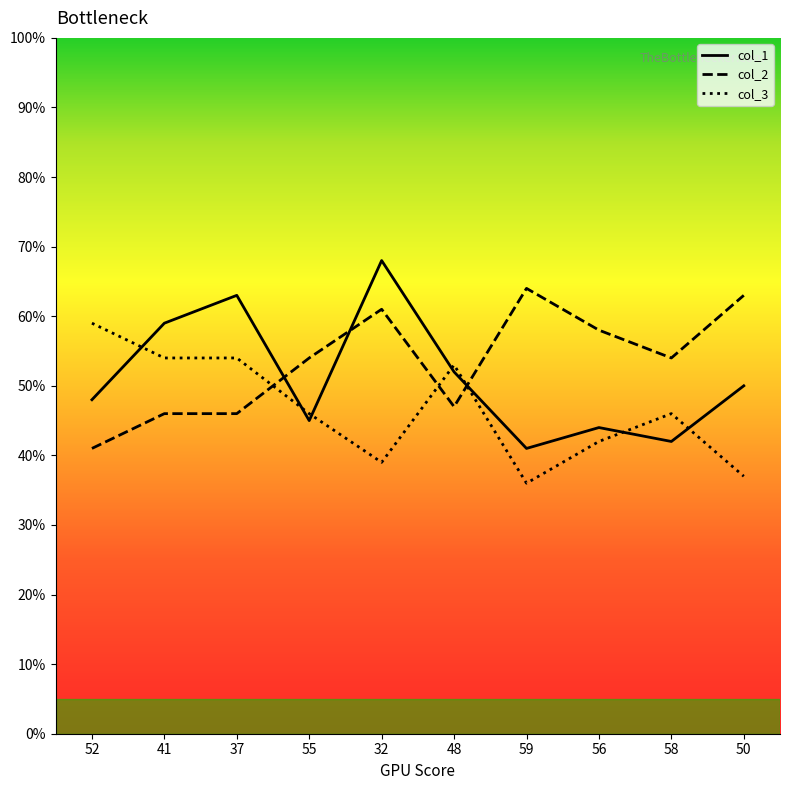

At how many categories does at least one series exceed 47?

10